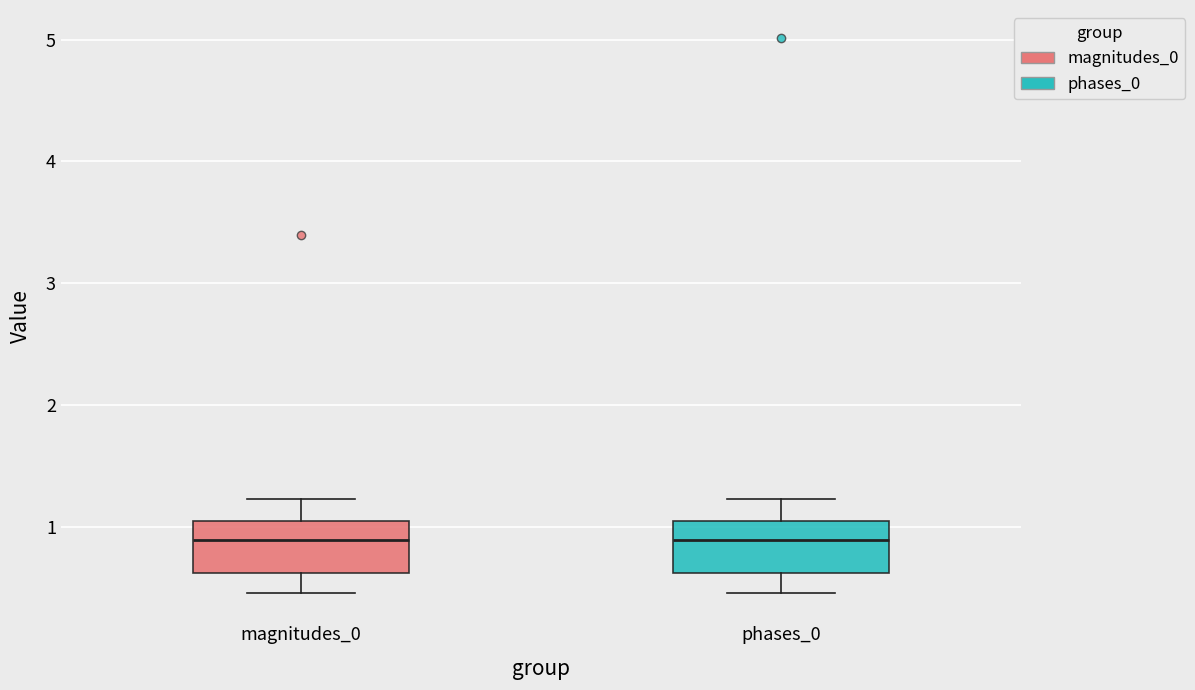

Where is the upper edge of the box for magnitudes_0 on the y-axis? The values are not printed on the chart, so give them approximately, as read against the axis.

1.0